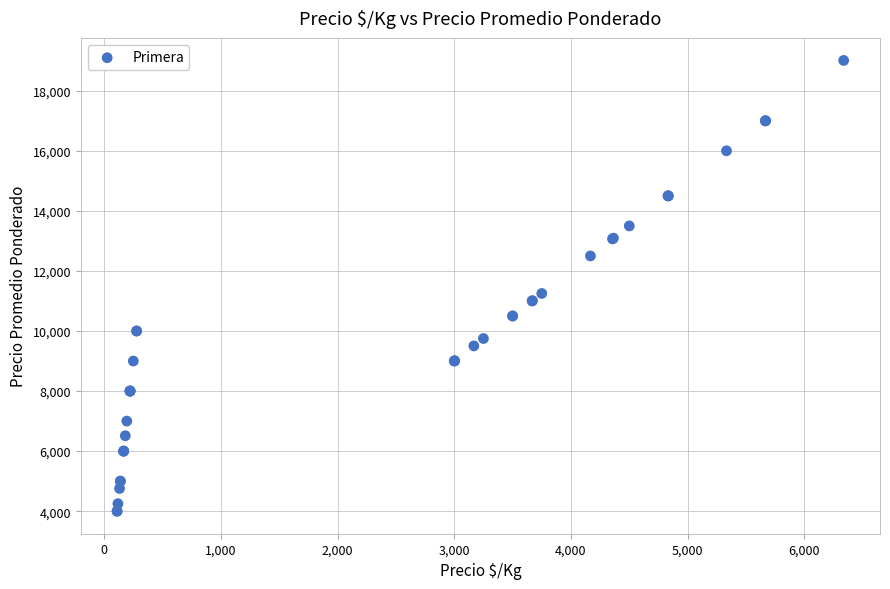

What Y value in the scatter plot is closest to 11505?

11250